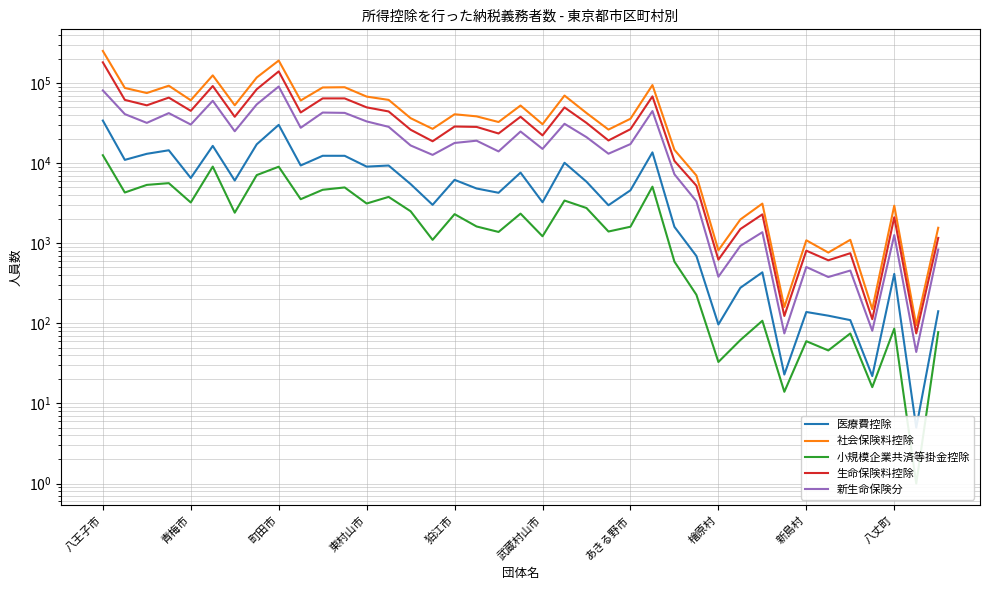

What is the average value of the 新生命保険分 series?

23087